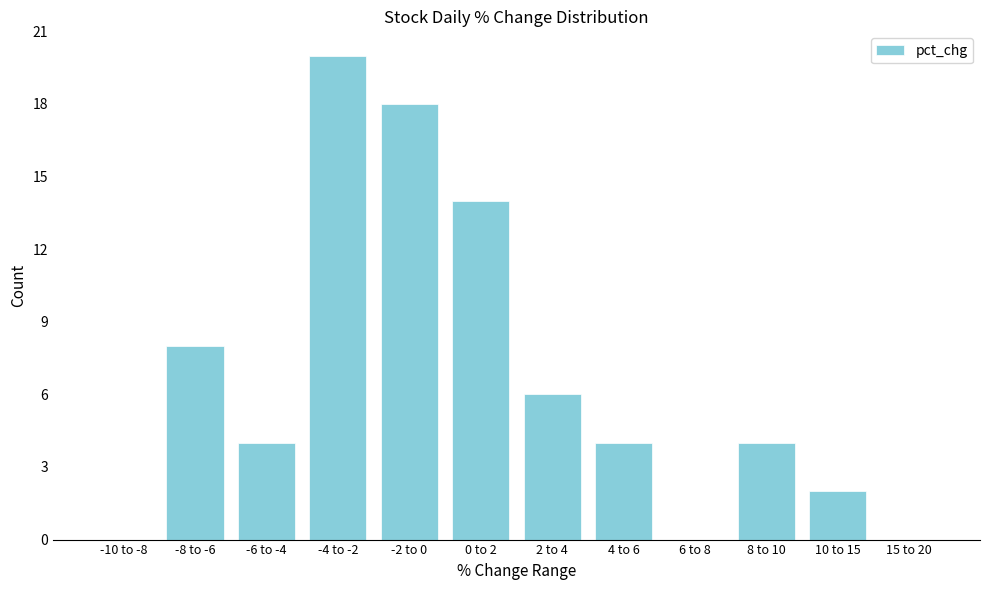

Reading left to right, extract all data points from this chart.

-10 to -8=0	-8 to -6=8	-6 to -4=4	-4 to -2=20	-2 to 0=18	0 to 2=14	2 to 4=6	4 to 6=4	6 to 8=0	8 to 10=4	10 to 15=2	15 to 20=0